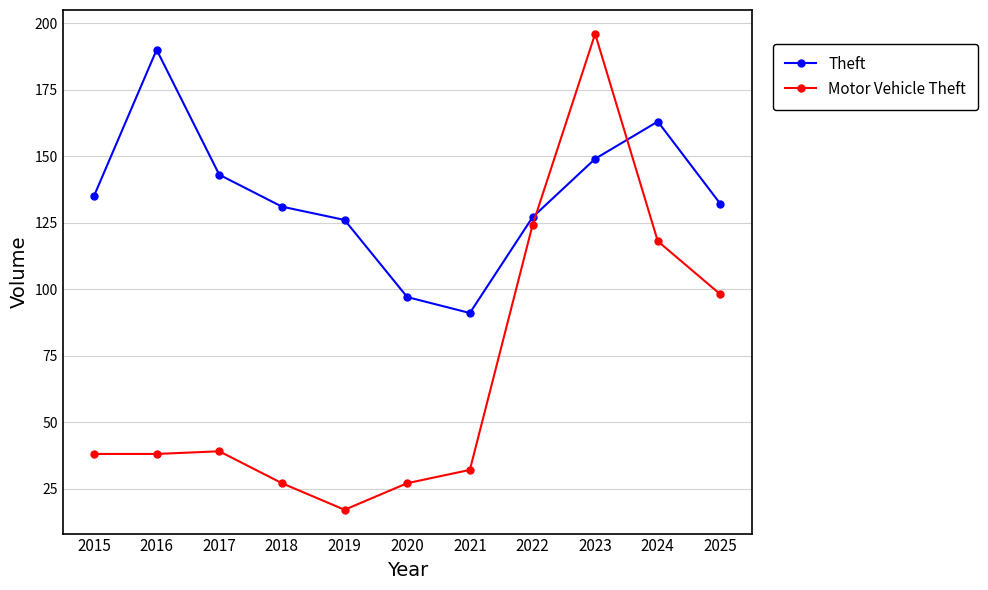

Is the value of Motor Vehicle Theft at 2017 greater than the value of Theft at 2022?

No